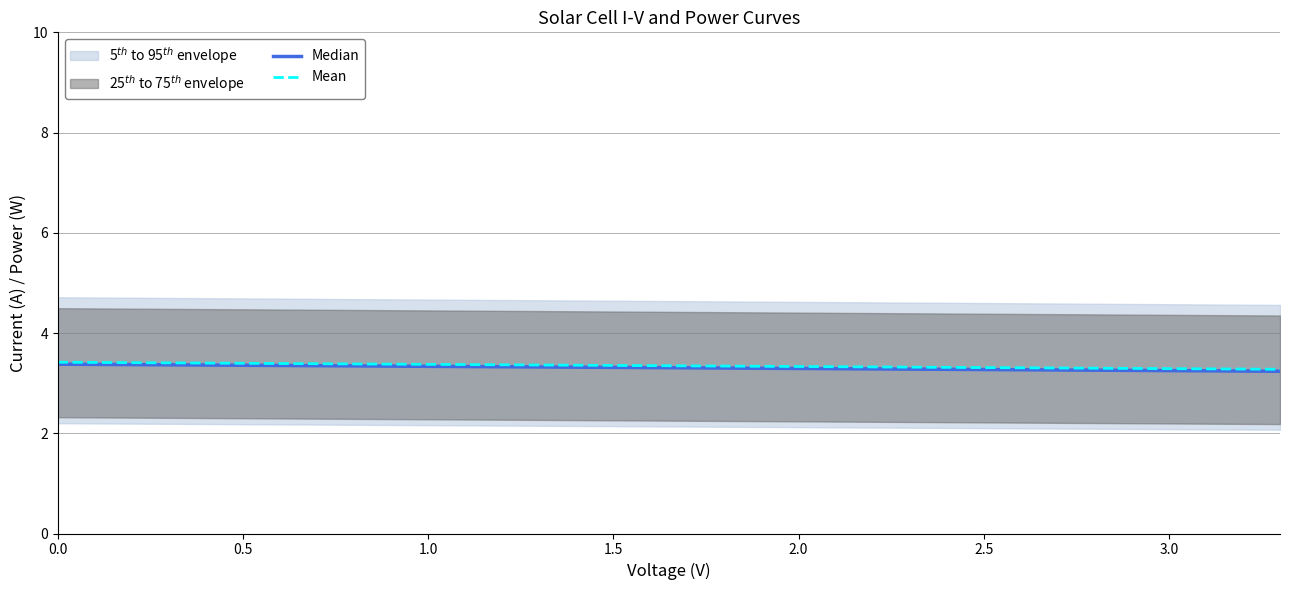

Count the Median values in the range 3 to 4.

34